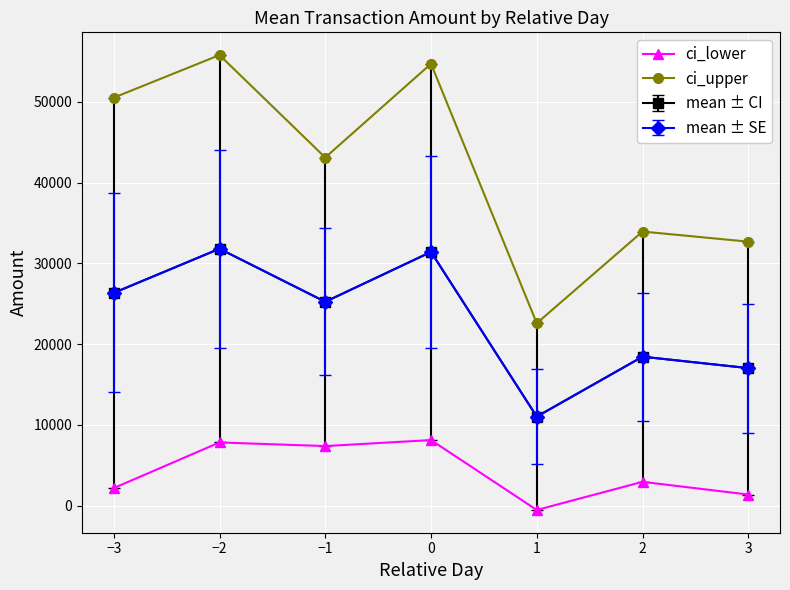

Does the chart have visible grid lines?

Yes